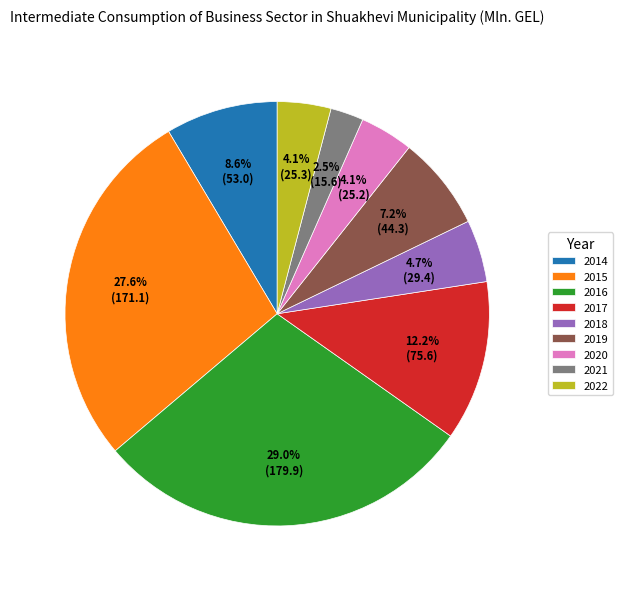

Approximately how many times larger is the value at 2019 compared to 2014?

0.8